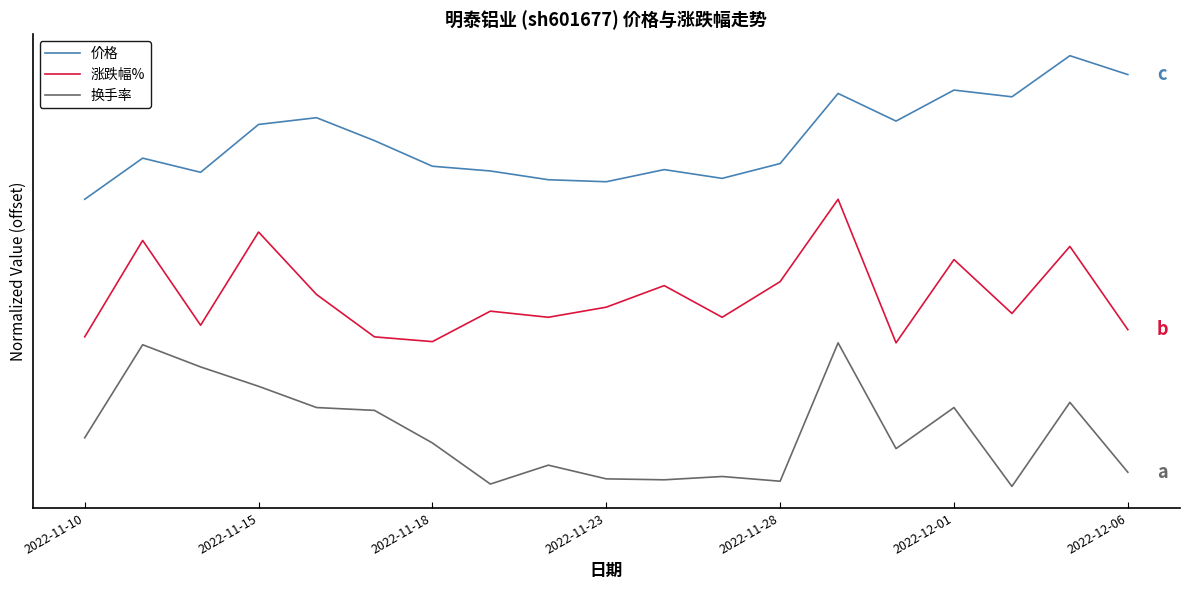

What are all the series names shown in the legend?

价格, 涨跌幅%, 换手率